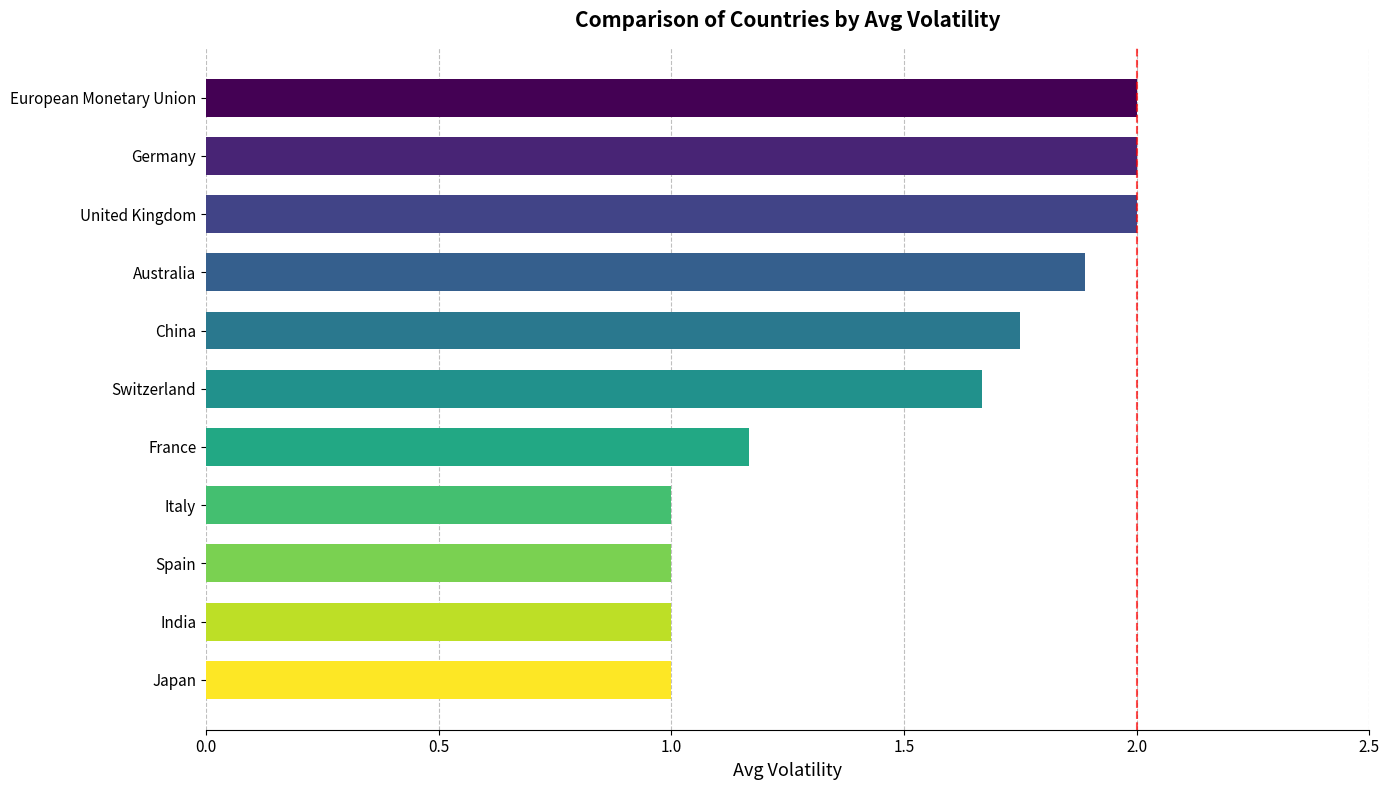

Read the value at European Monetary Union.

2.0